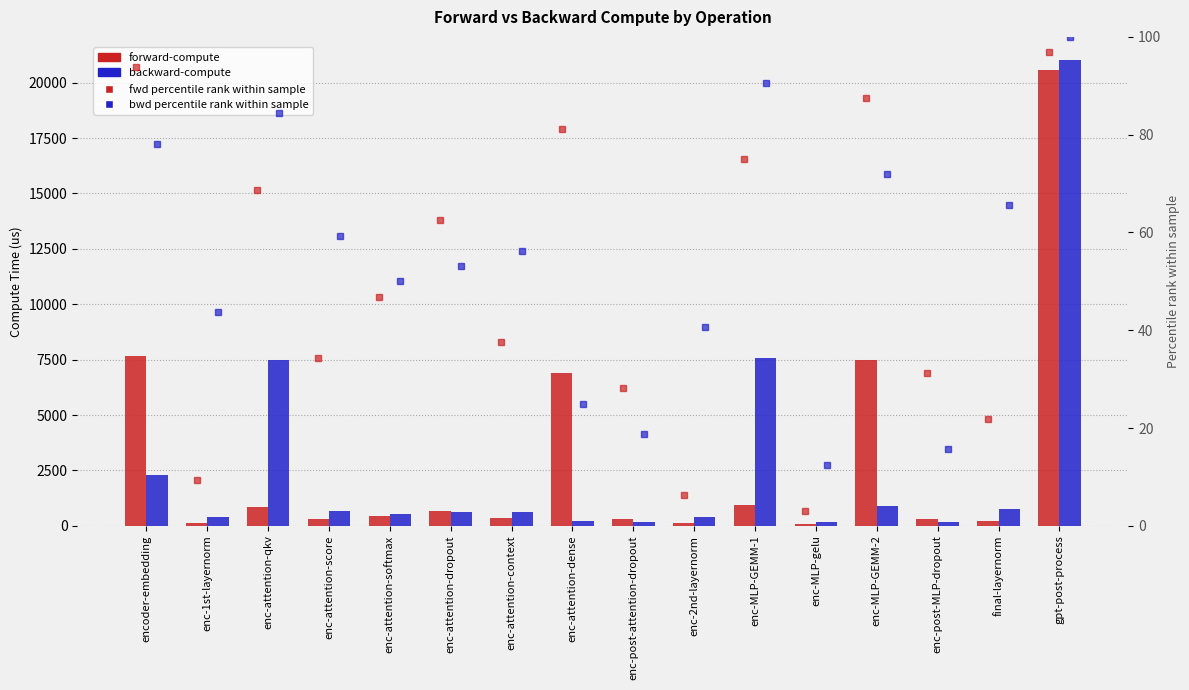

At which label does fwd percentile rank first exceed 46?

encoder-embedding